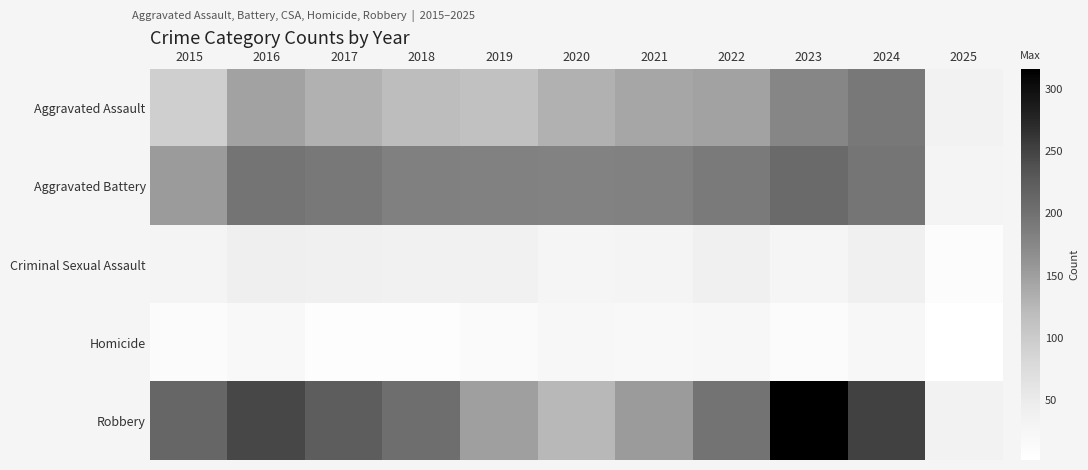

What is the total value across all series at 2022?

595